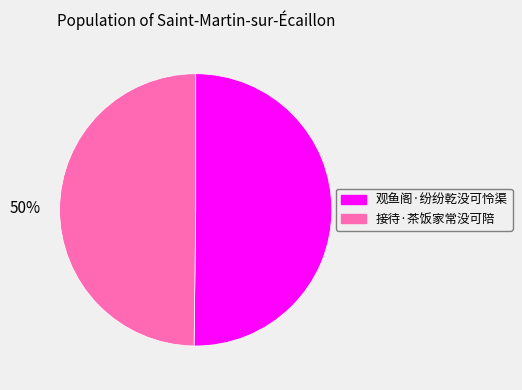

To the nearest percent, what percentage of the pie is 观鱼阁·纷纷乾没可怜渠?

50%